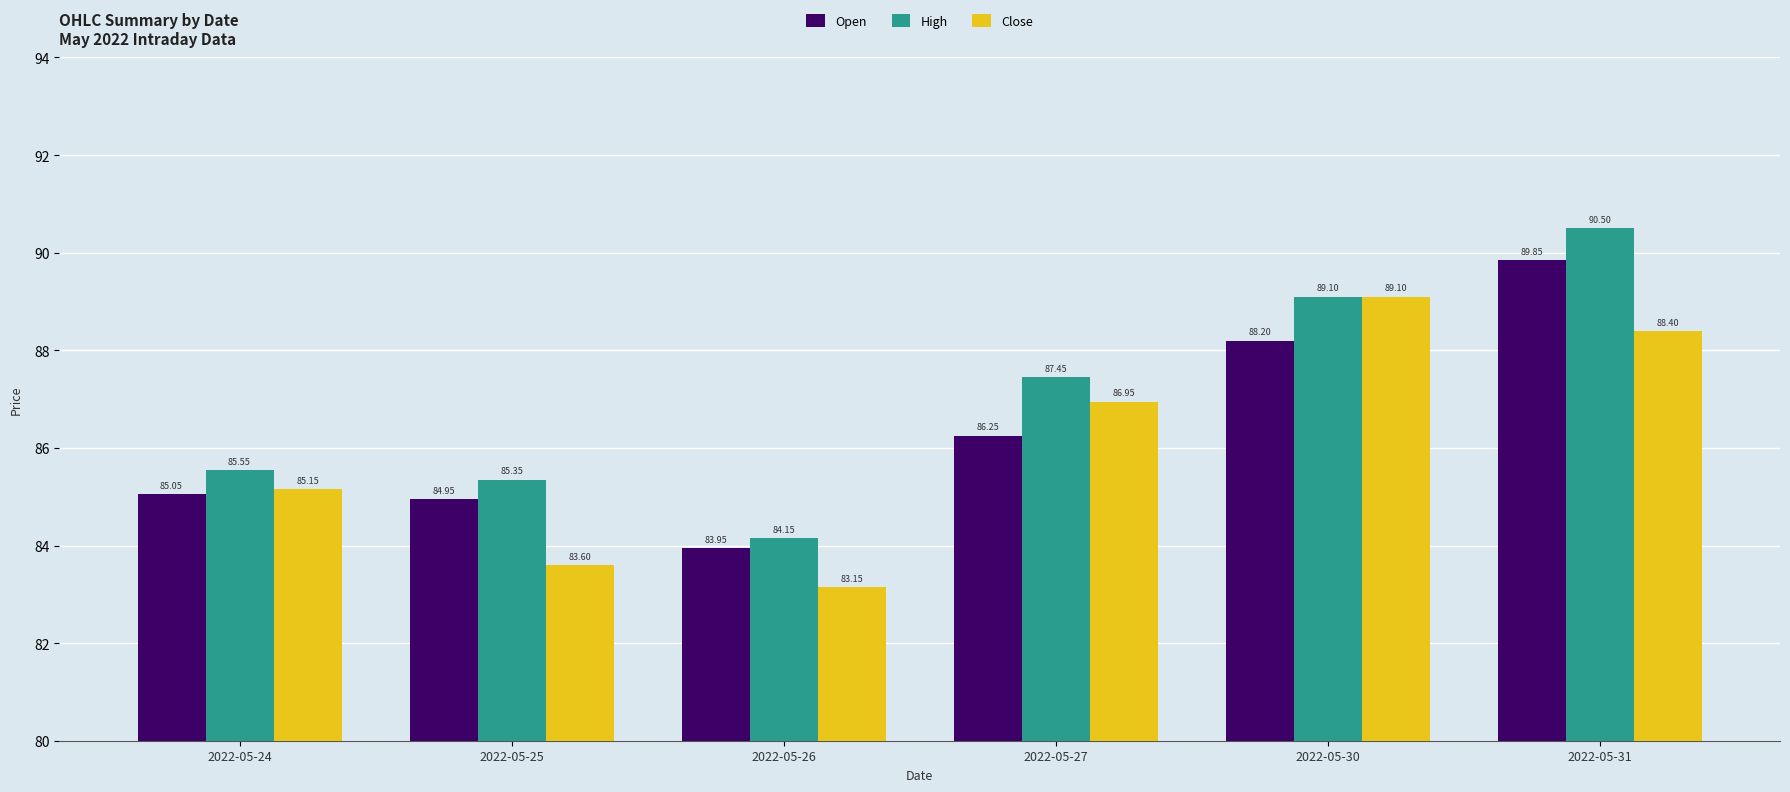

What is the difference between the Close values at 2022-05-30 and 2022-05-25?

5.5